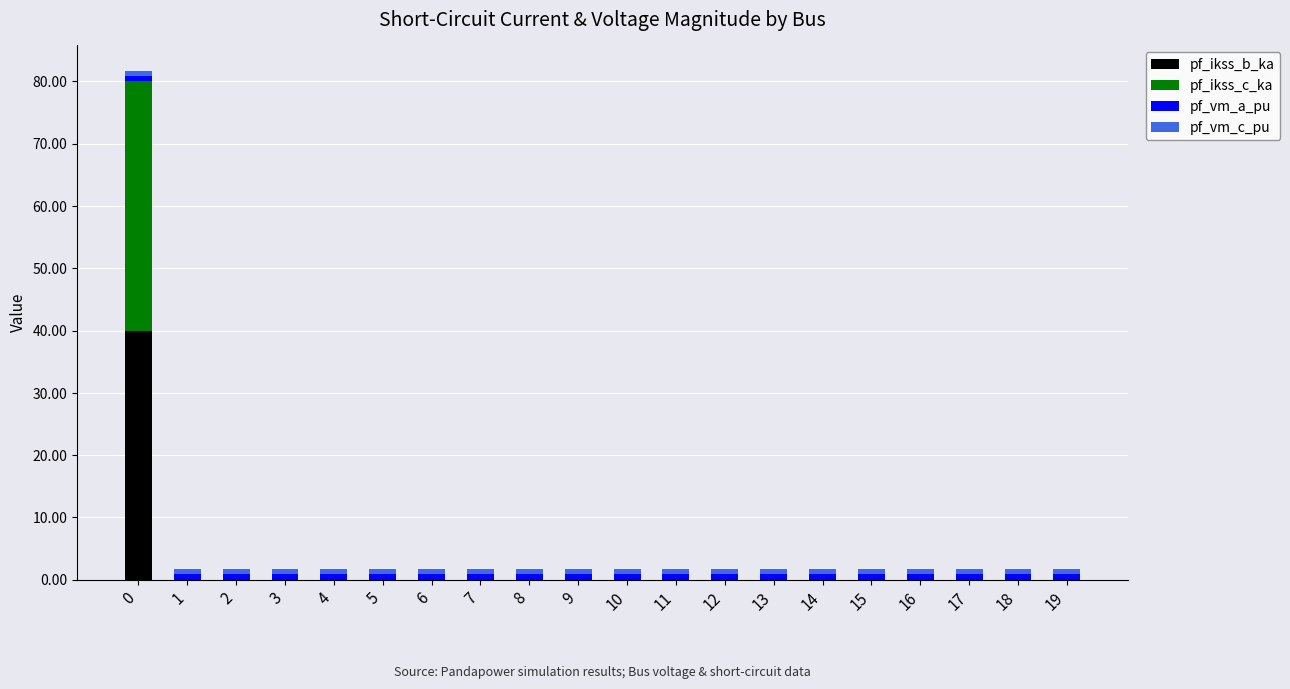

What is the maximum value for pf_ikss_b_ka?

40.0